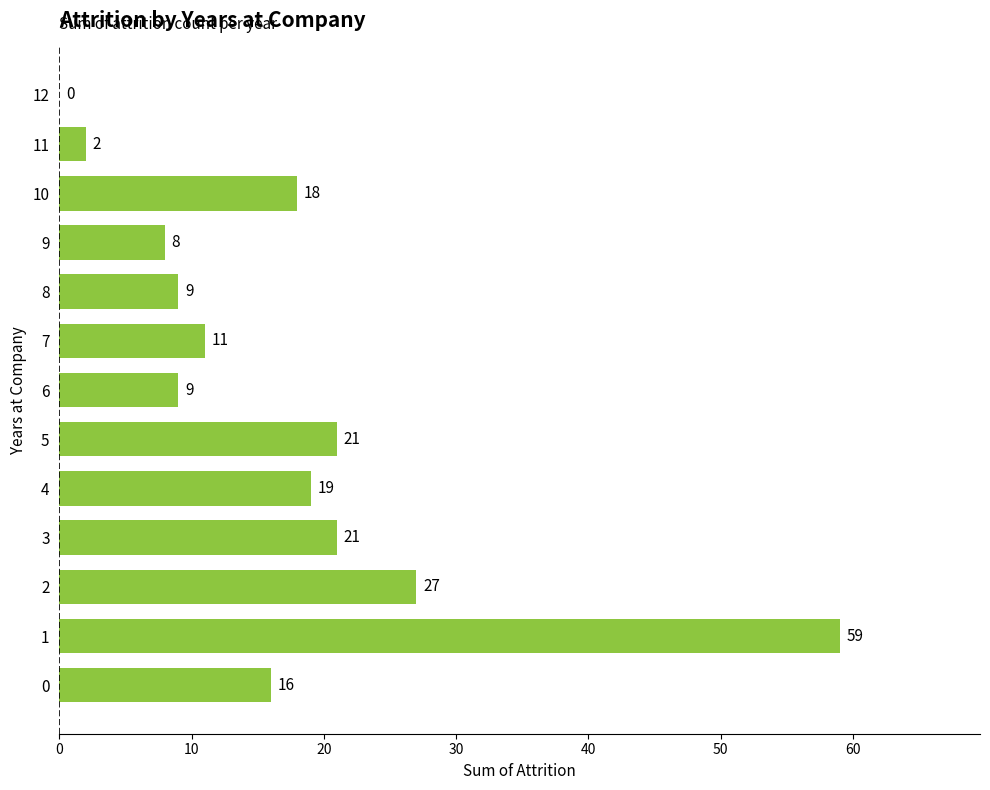

True or false: the data shows 21 at 5.

True